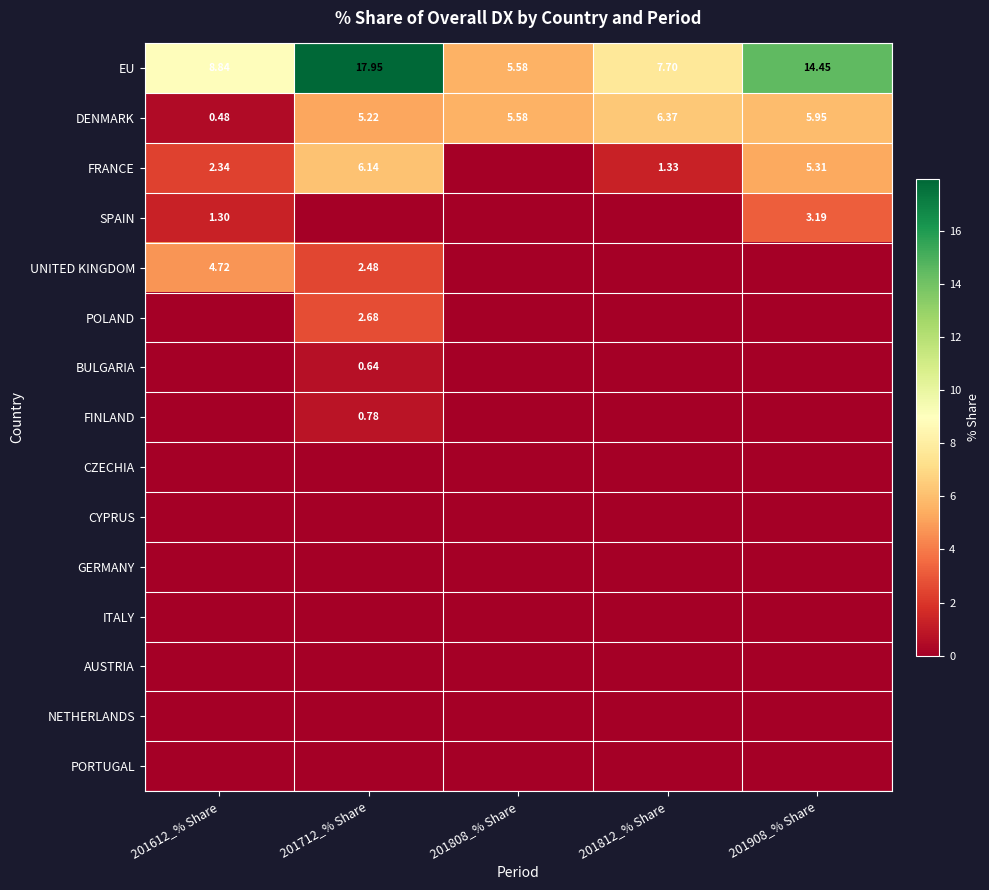

At which category is the sum across all series the highest?

201712_% Share